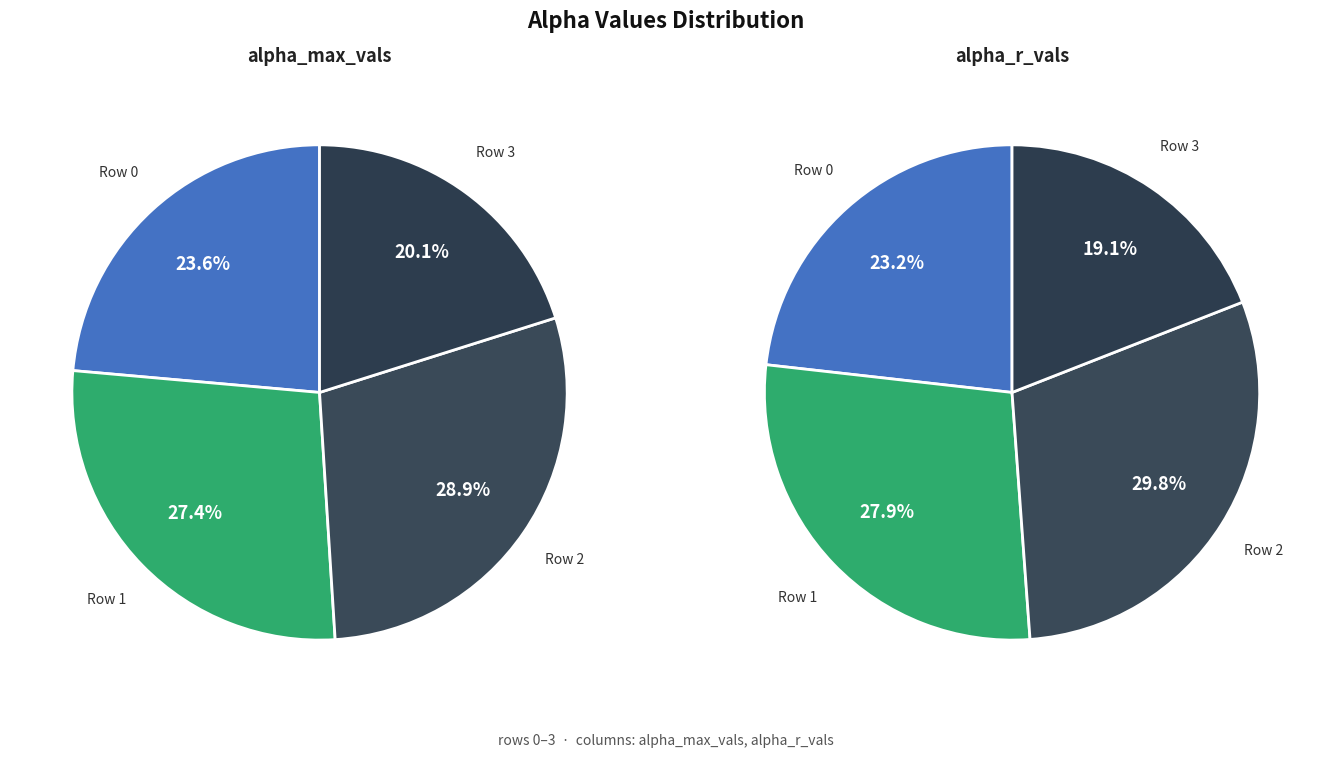

What portion of the pie excludes 3?

79.9%